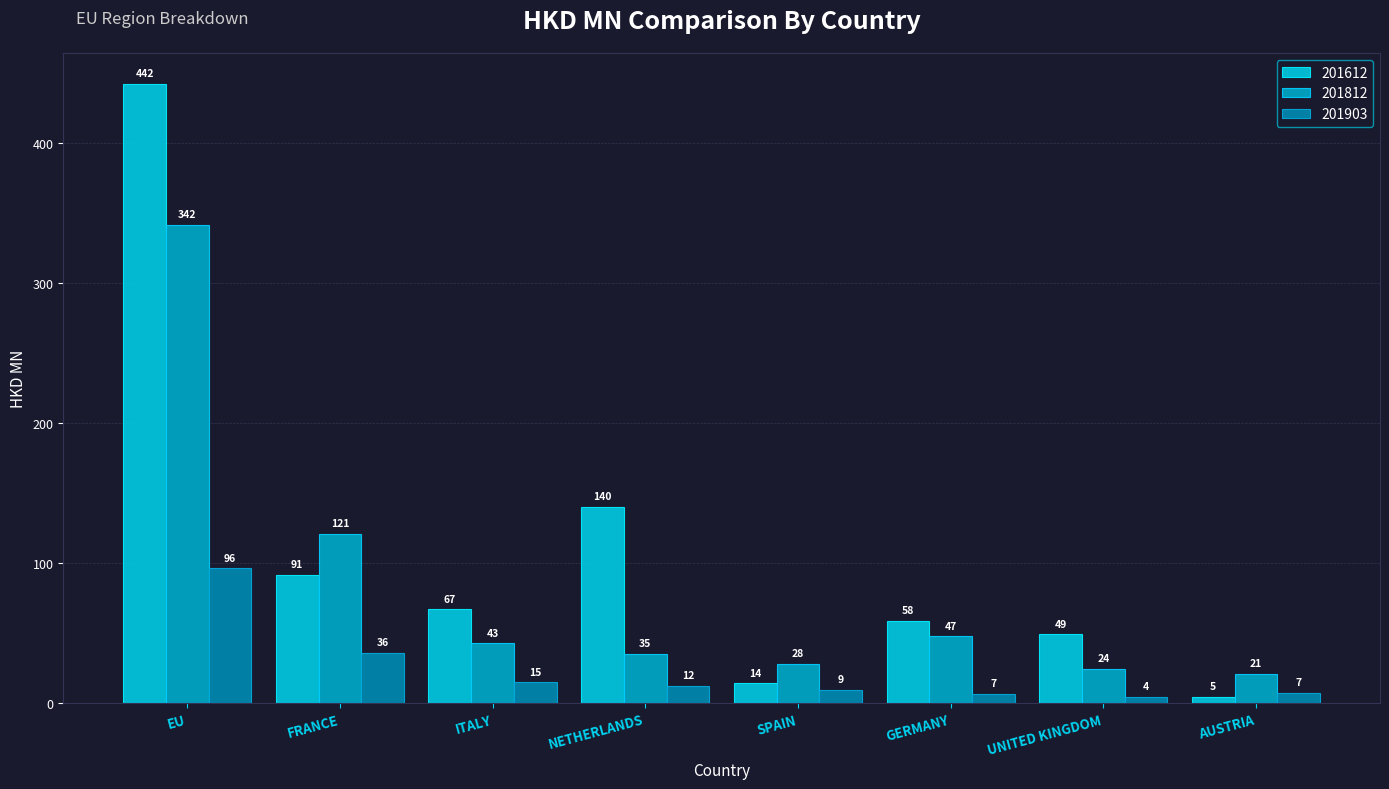

How many bars are there in total?

24